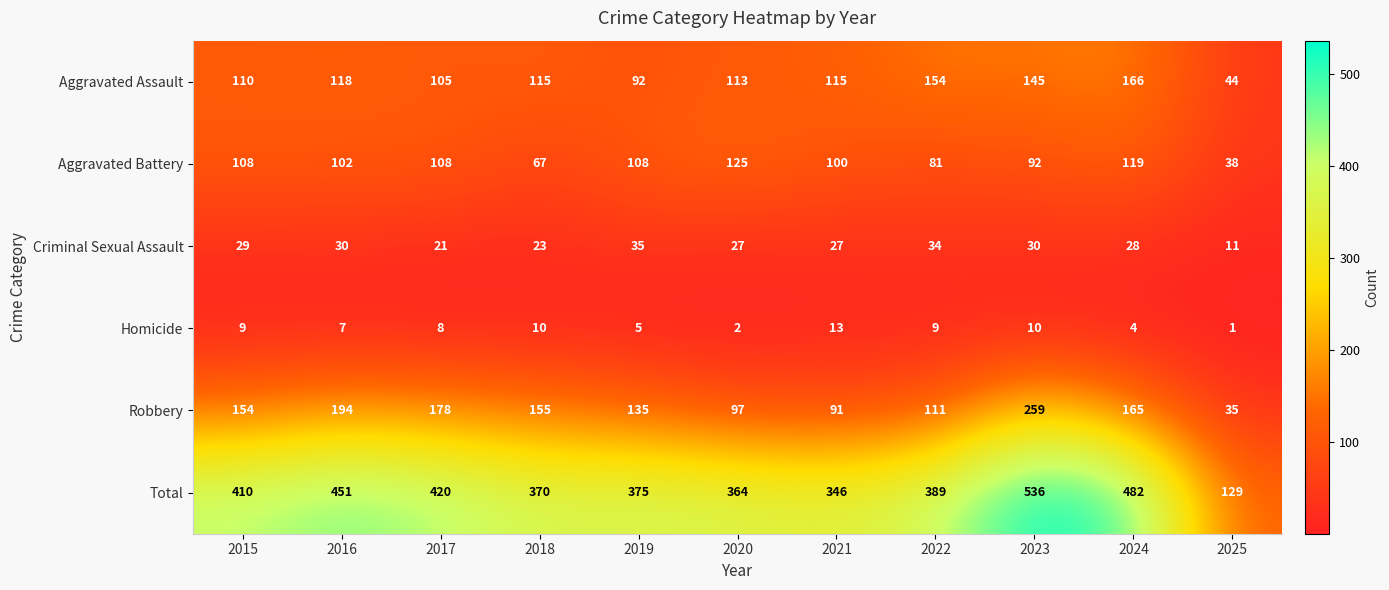

List the series in order of their peak value, highest first.

Total, Robbery, Aggravated Assault, Aggravated Battery, Criminal Sexual Assault, Homicide